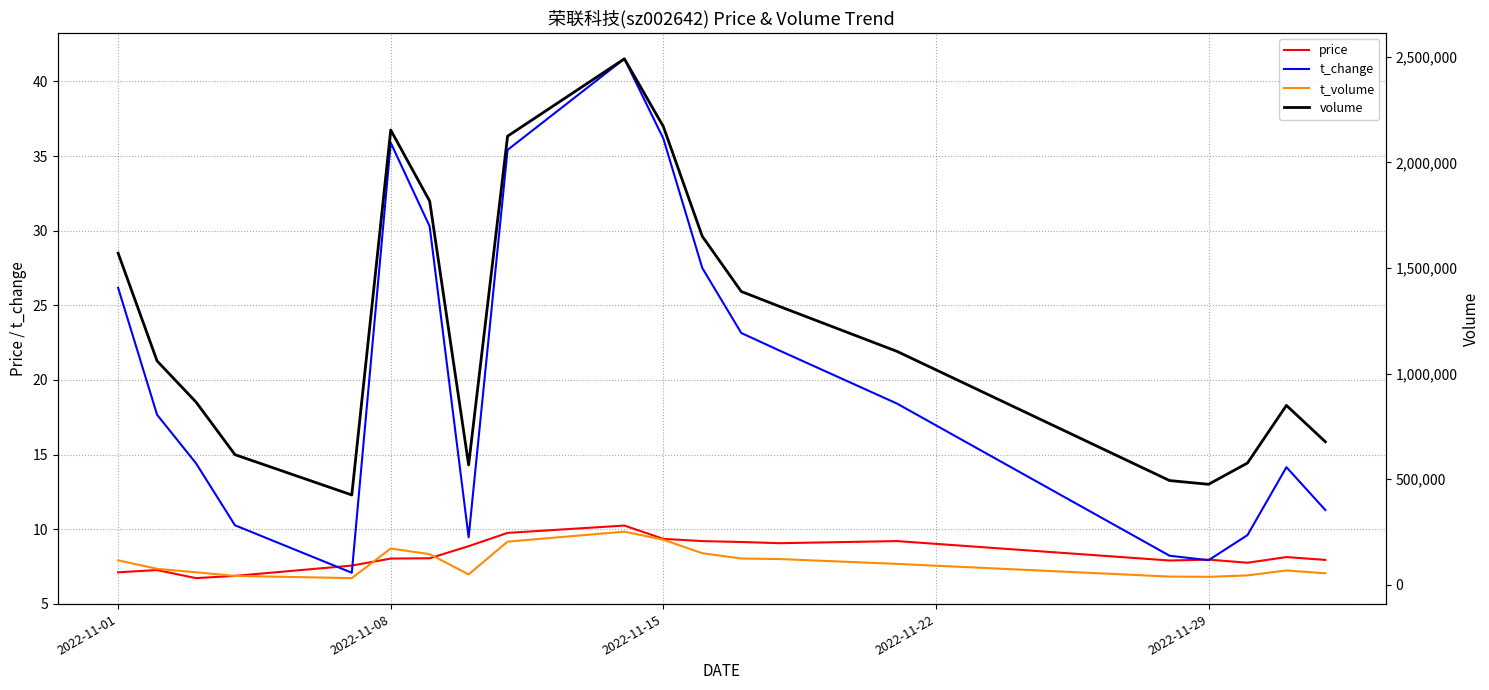

What is the lowest value of the t_change series?

7.1